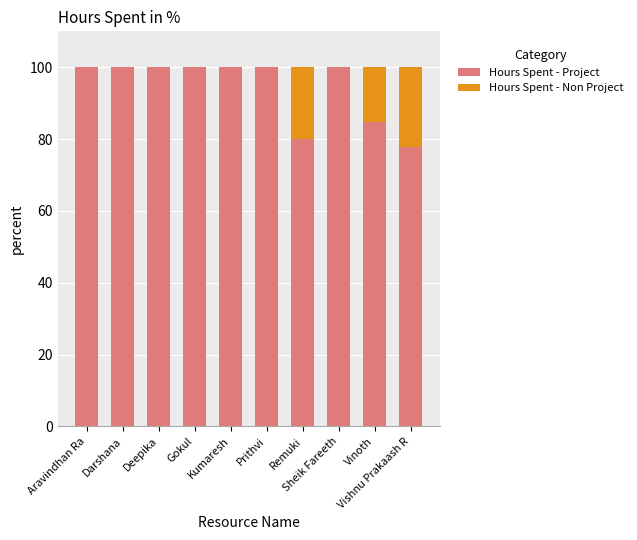

What is the sum of all Hours Spent - Project values?

942.4